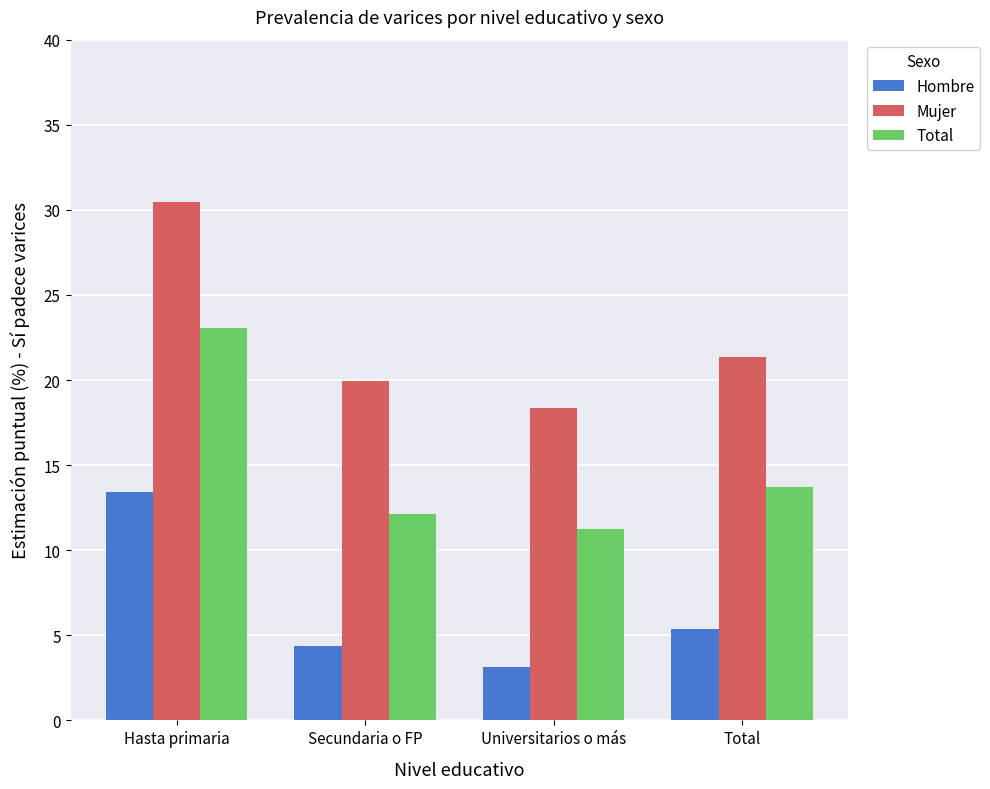

Which series has the largest total across all categories?

Mujer